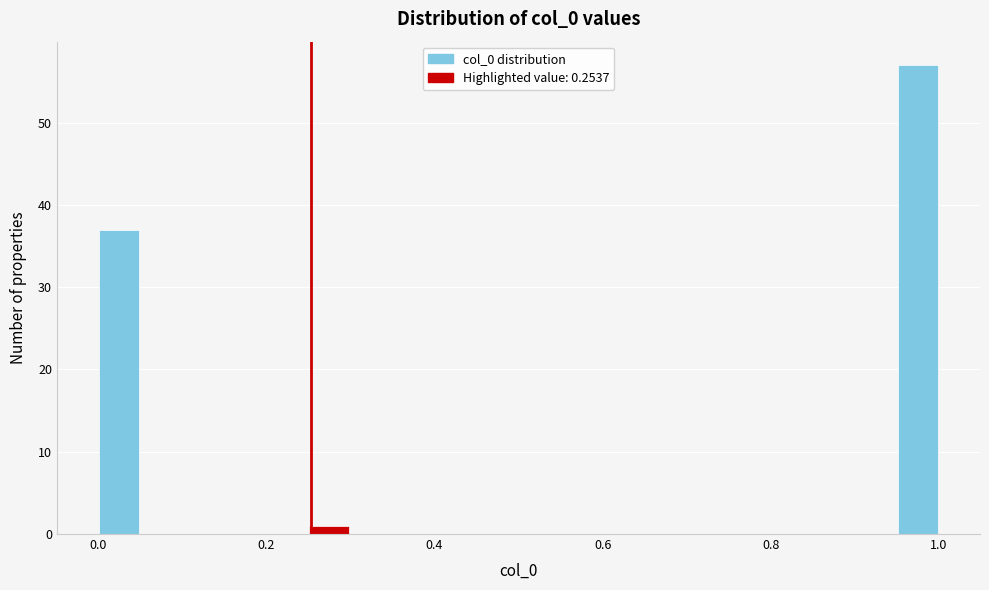

Read against the x-axis, roughly where is the centre of the tallest bar?

0.98